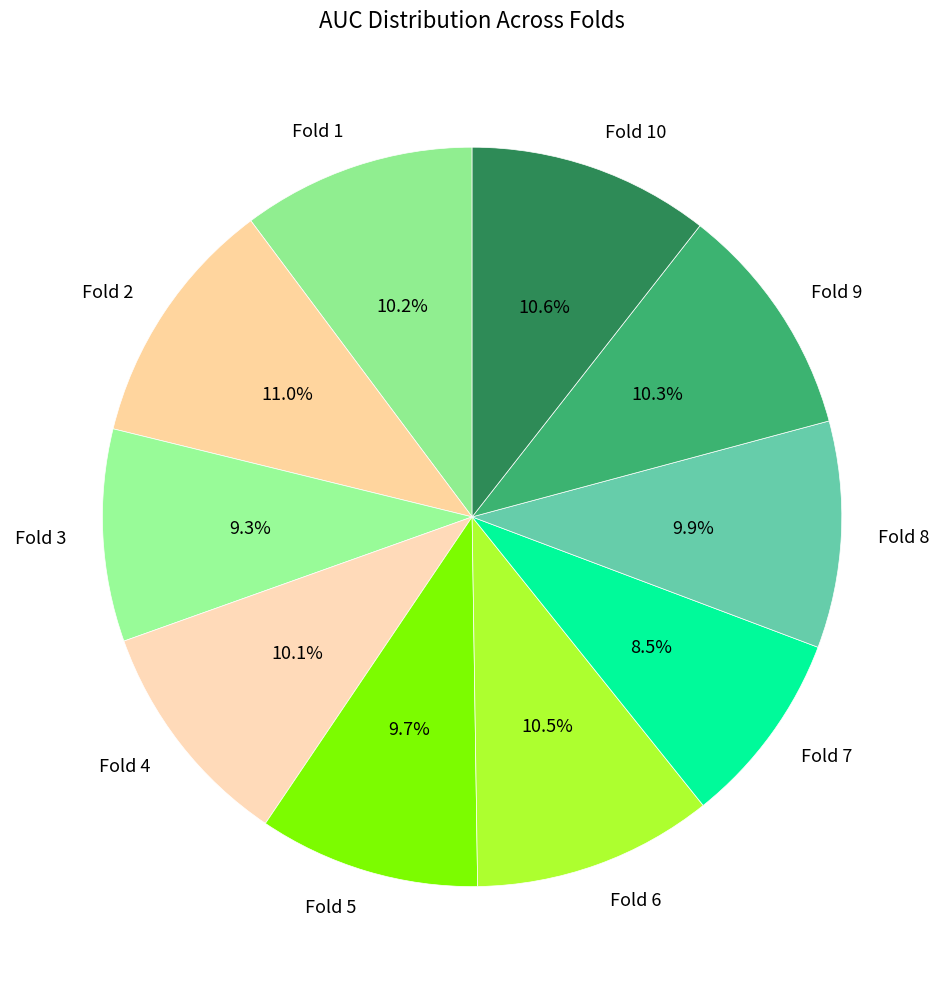

To the nearest percent, what is the combined percentage of Fold 4 and Fold 5?

20%